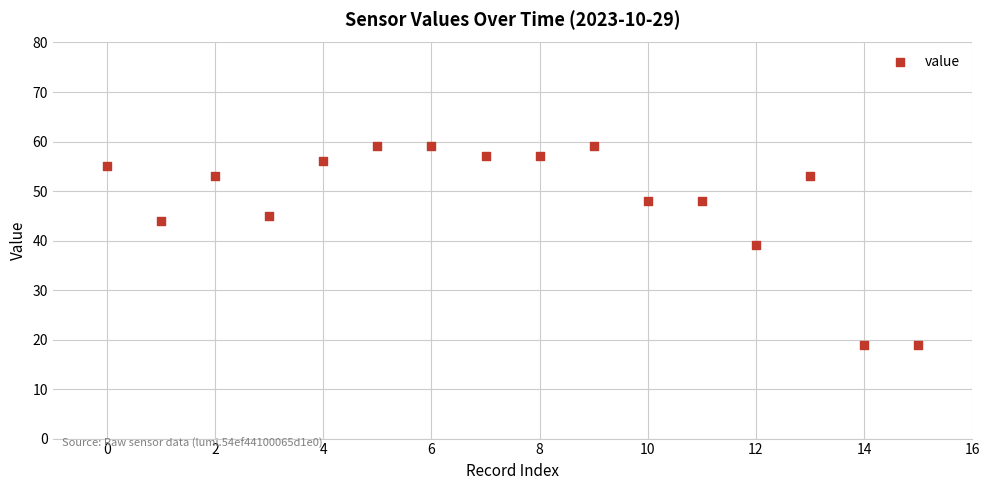

What is the range of Y values (max minus min)?

40